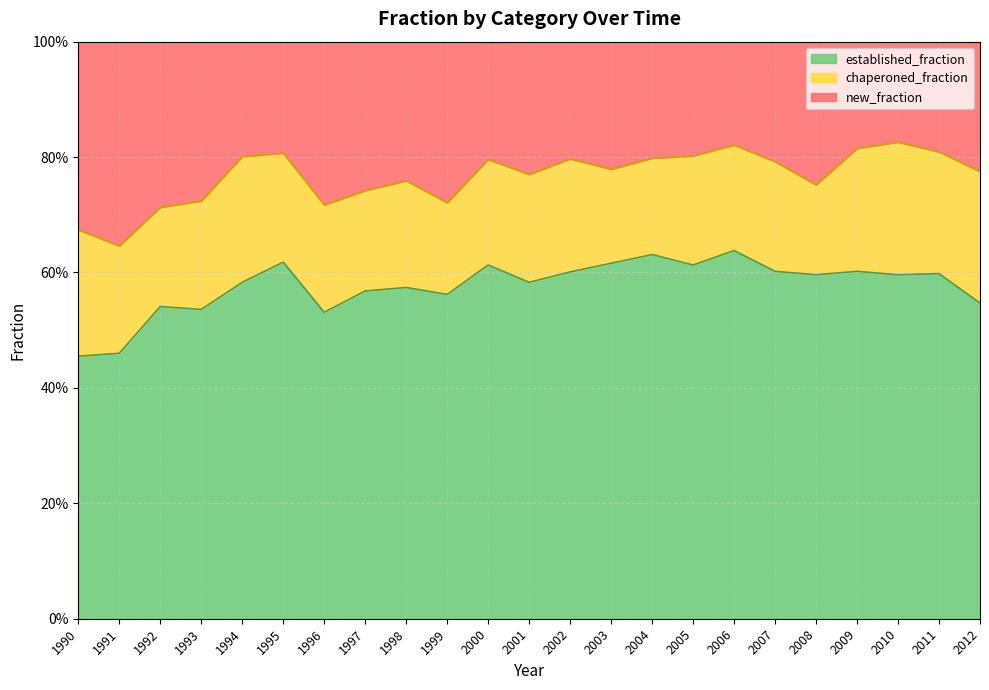

Which series changed the most between 1998 and 2005?

new_fraction